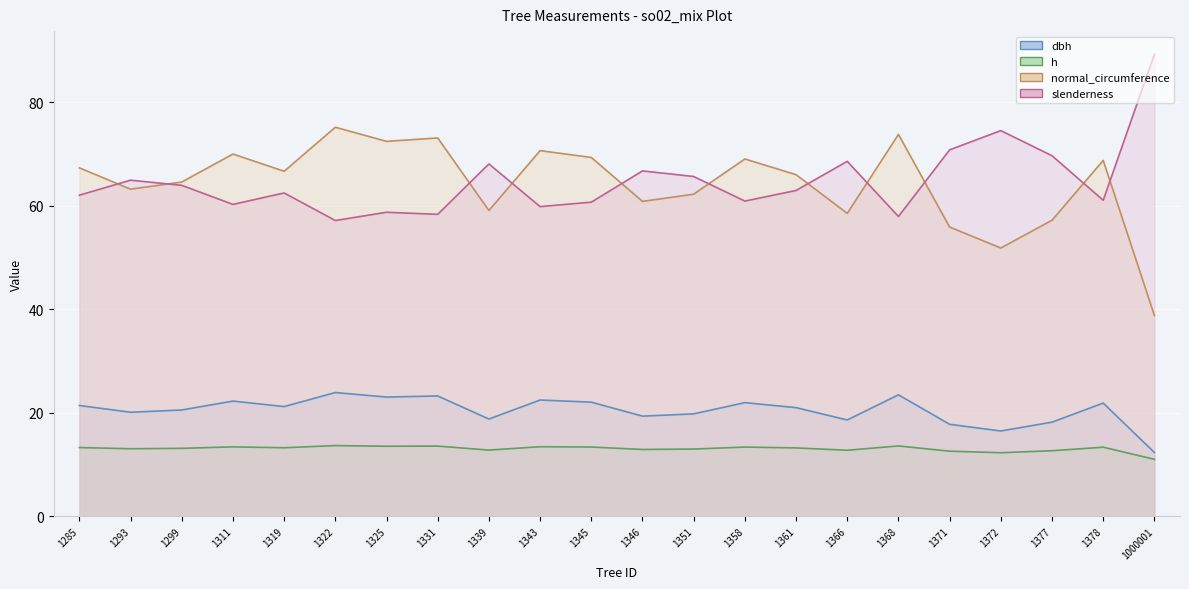

Reading right to left, transcribe all the data shown in this chart.

dbh: 1000001=12.4	1378=21.9	1377=18.2	1372=16.5	1371=17.8	1368=23.5	1366=18.6	1361=21.0	1358=22.0	1351=19.8	1346=19.4	1345=22.1	1343=22.5	1339=18.8	1331=23.3	1325=23.1	1322=23.9	1319=21.2	1311=22.3	1299=20.6	1293=20.1	1285=21.4
h: 1000001=11.0	1378=13.4	1377=12.7	1372=12.3	1371=12.6	1368=13.6	1366=12.8	1361=13.2	1358=13.4	1351=13.0	1346=12.9	1345=13.4	1343=13.5	1339=12.8	1331=13.6	1325=13.6	1322=13.7	1319=13.3	1311=13.4	1299=13.2	1293=13.1	1285=13.3
normal_circumference: 1000001=38.8	1378=68.8	1377=57.2	1372=51.9	1371=55.9	1368=73.8	1366=58.6	1361=66.0	1358=69.1	1351=62.3	1346=60.9	1345=69.4	1343=70.7	1339=59.1	1331=73.1	1325=72.5	1322=75.2	1319=66.7	1311=70.0	1299=64.6	1293=63.2	1285=67.4
slenderness: 1000001=89.3	1378=61.1	1377=69.7	1372=74.6	1371=70.8	1368=58.0	1366=68.6	1361=63.0	1358=60.9	1351=65.7	1346=66.8	1345=60.7	1343=59.9	1339=68.1	1331=58.4	1325=58.8	1322=57.2	1319=62.5	1311=60.3	1299=64.0	1293=65.0	1285=62.1